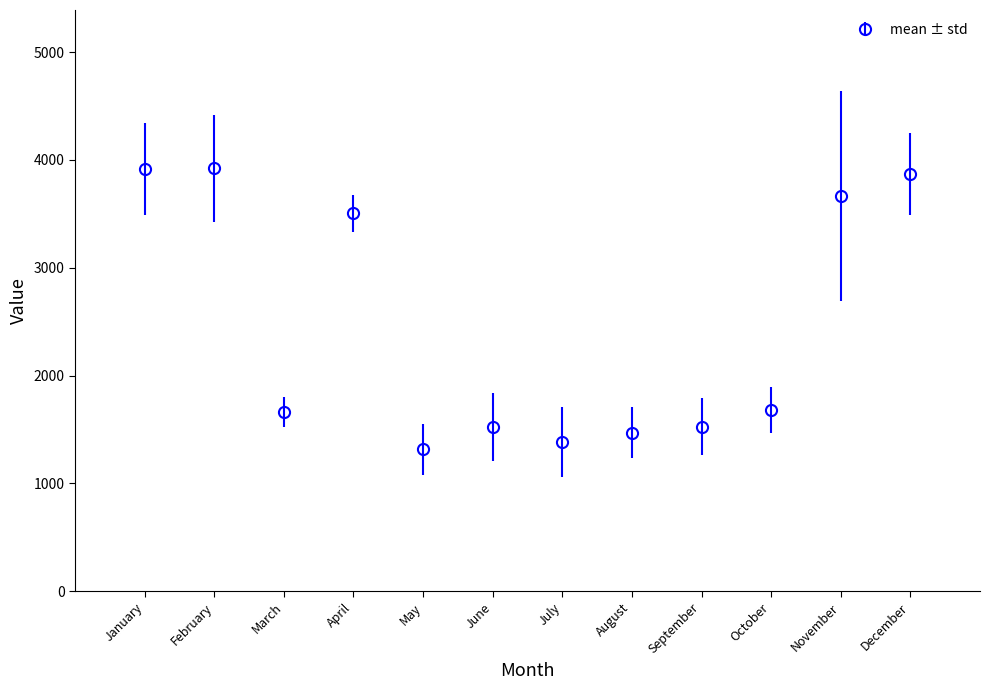

What is the value of the 3rd point from the left?

1659.0